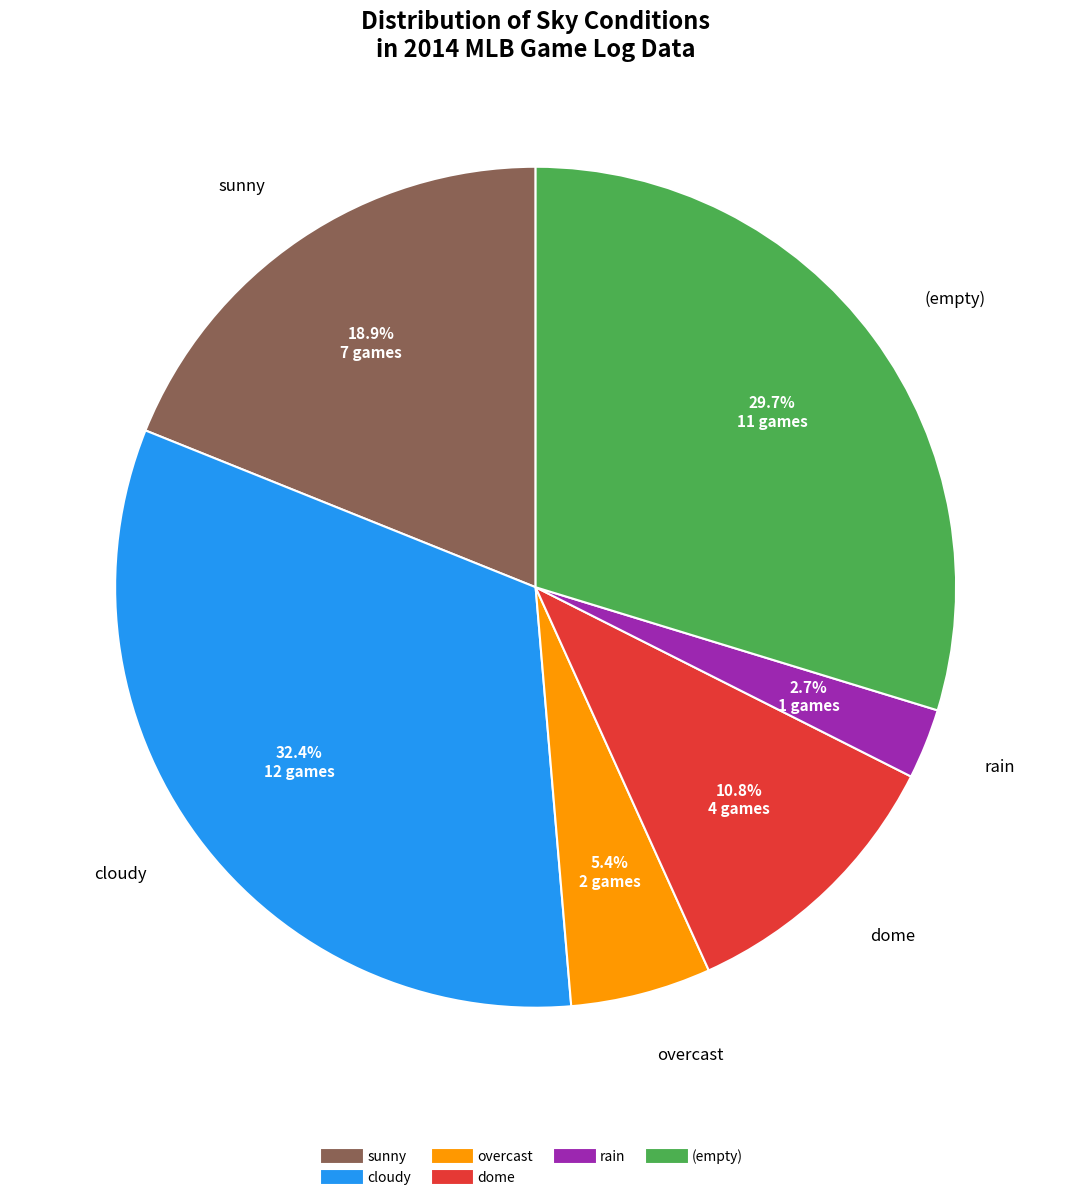

Is there any slice that represents more than half of the pie?

No